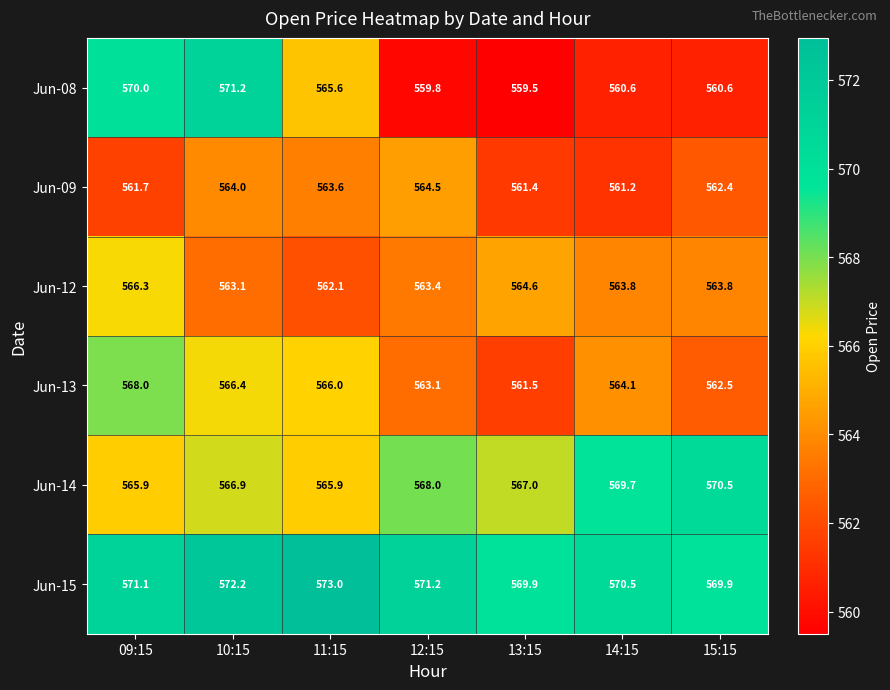

Rank the series at 14:15 from highest to lowest value.

Jun-15, Jun-14, Jun-13, Jun-12, Jun-09, Jun-08